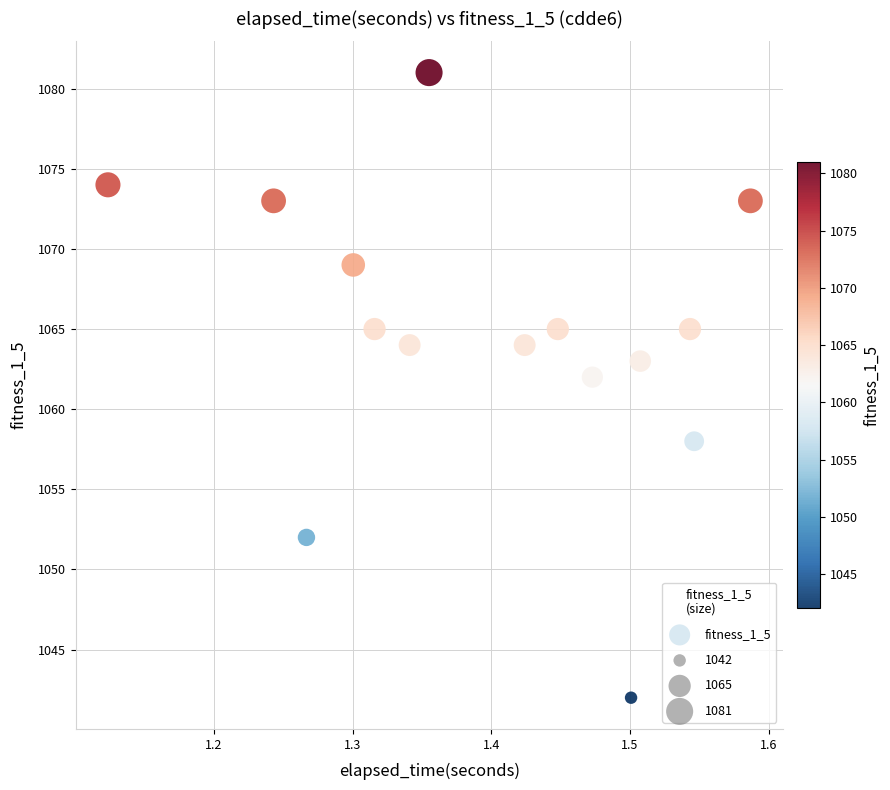

What Y value in the scatter plot is closest to 1061?

1062